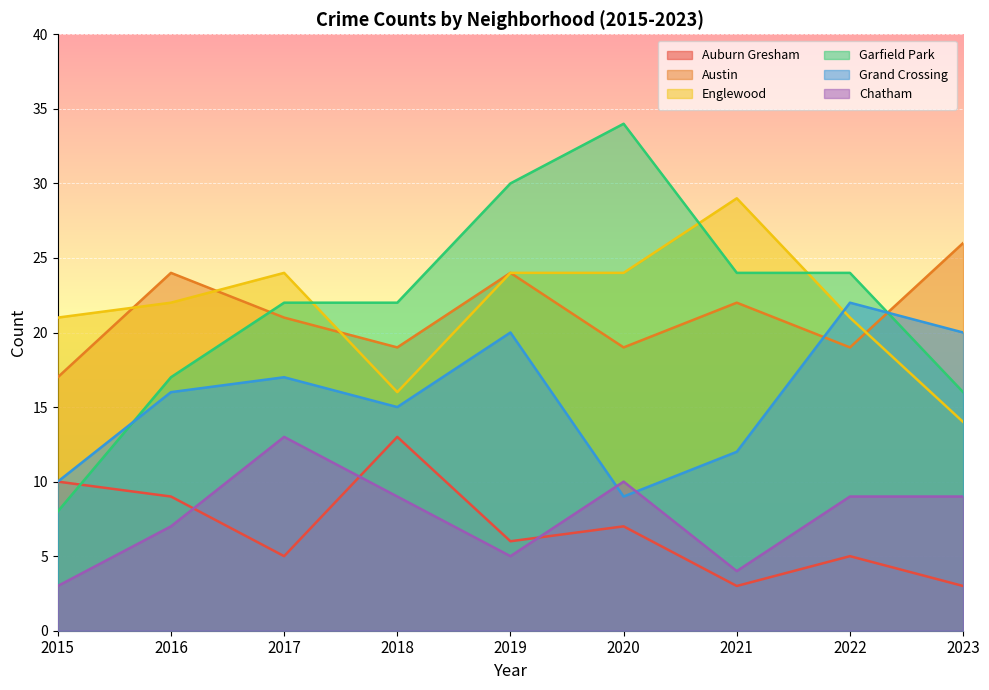

At how many categories does at least one series exceed 31?

1